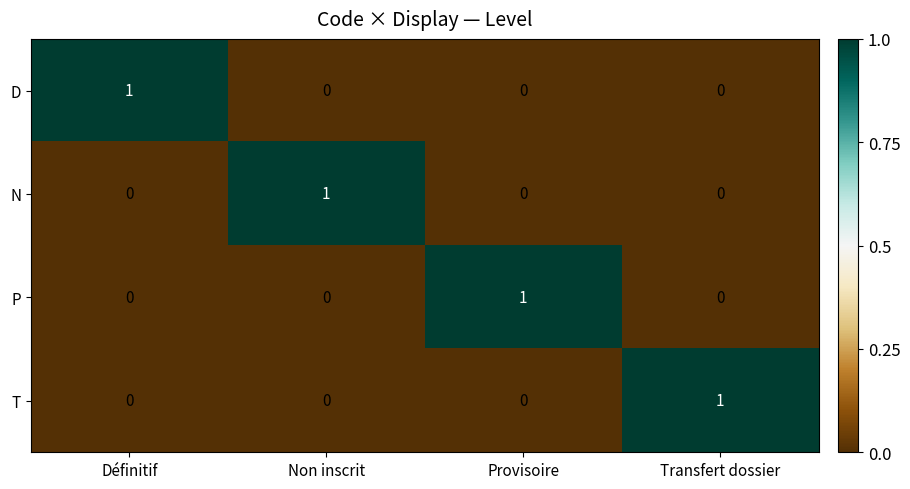

Reading left to right, what are all the values shown in this chart?

D: 1	0	0	0
N: 0	1	0	0
P: 0	0	1	0
T: 0	0	0	1